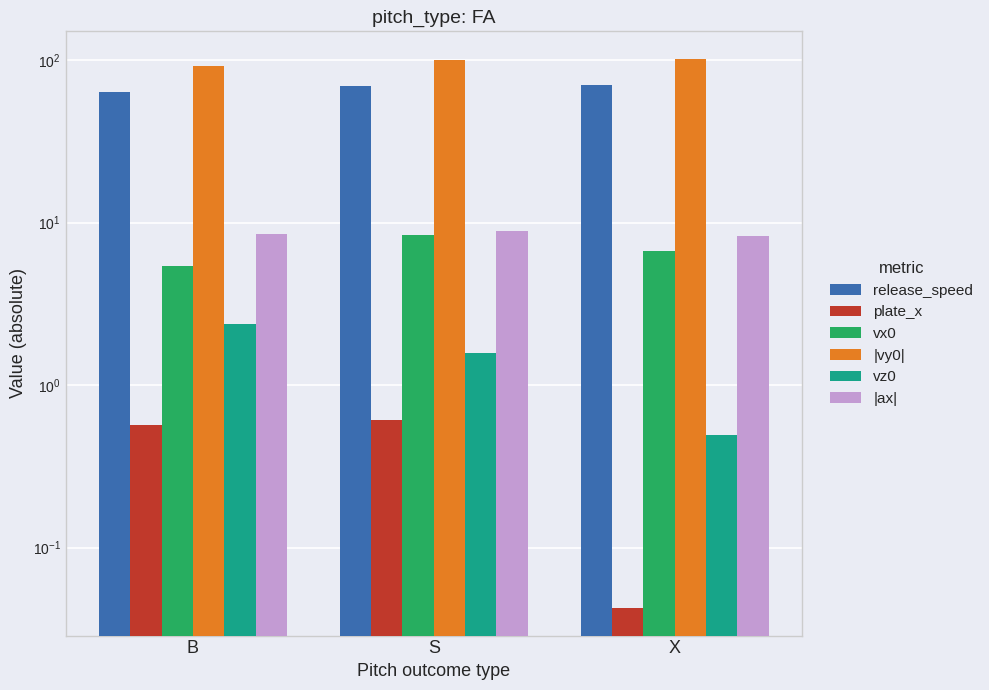

The vz0 series shows 2.4 at B. True or false?

True